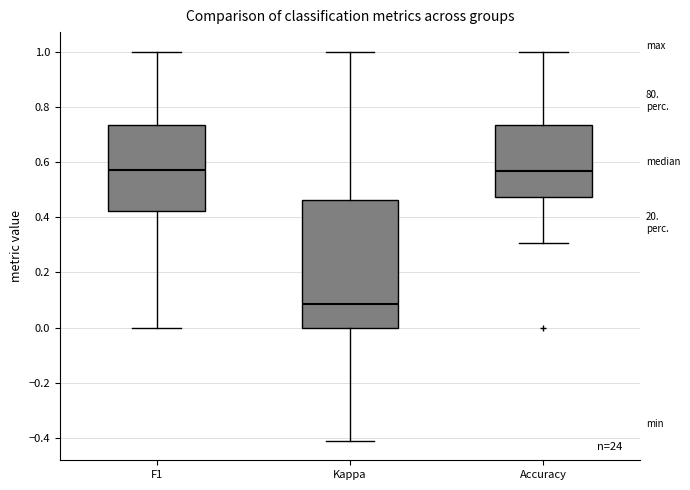

Reading left to right, transcribe this box plot: for each box, give where its median line is, the range the box spans, and where its two whiskers end, as read against the y-axis. The values are not printed on the chart, so give them approximately, as read against the axis.

F1: median 0.58, box 0.42 to 0.74, whiskers 0.00 to 1.00
Kappa: median 0.08, box 0.00 to 0.46, whiskers -0.40 to 1.00
Accuracy: median 0.56, box 0.48 to 0.74, whiskers 0.30 to 1.00